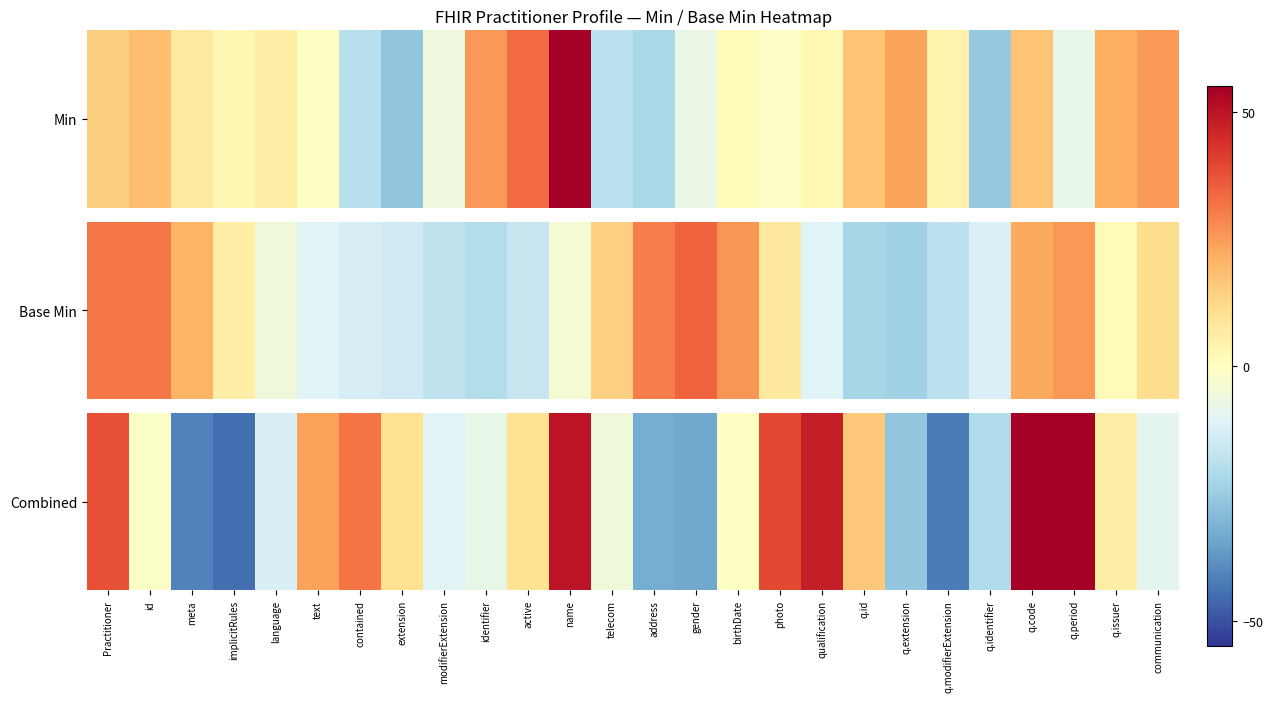

The value at gender is -13.1. True or false?

False